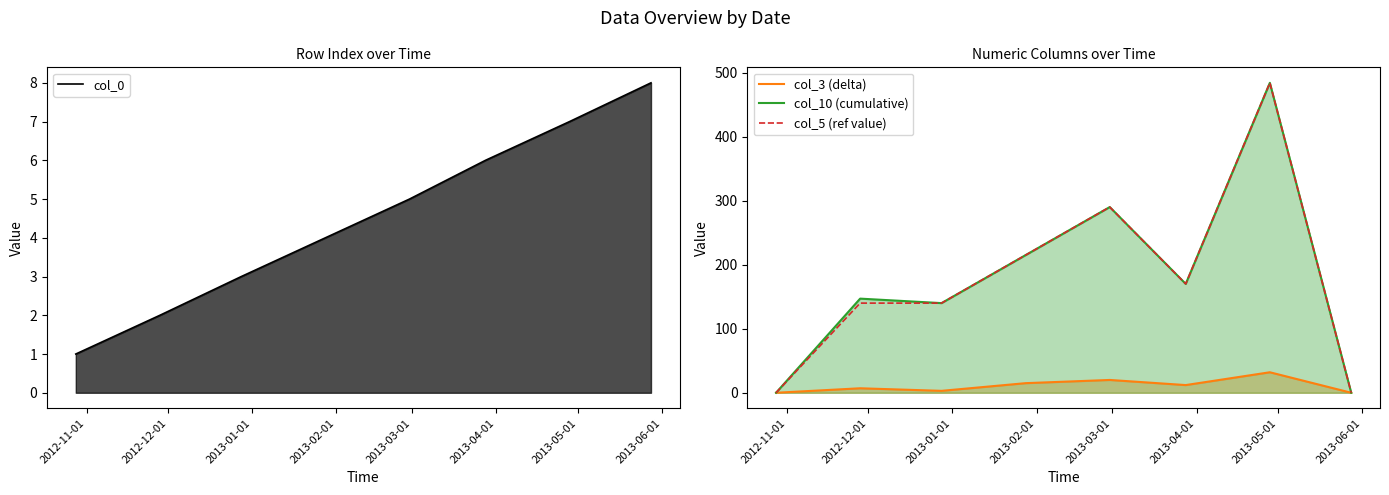

Is it true that col_5 (ref value) equals 330 at 2013-05-01?

False